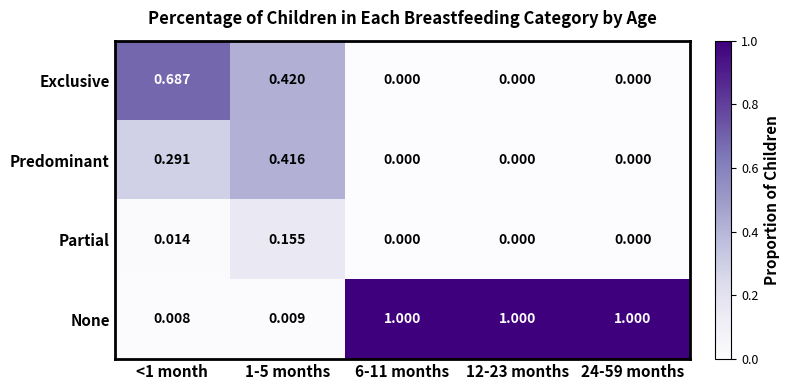

Which series has the widest spread of values?

None